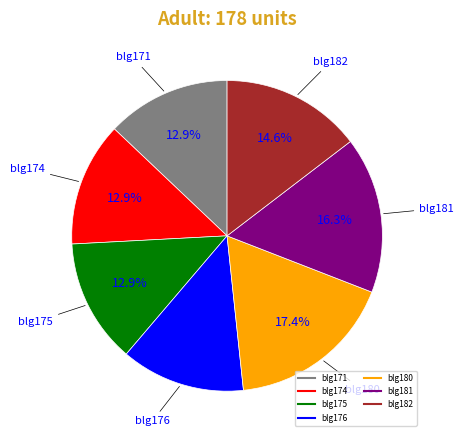

What percentage do blg176 and blg180 together represent?

30.3%